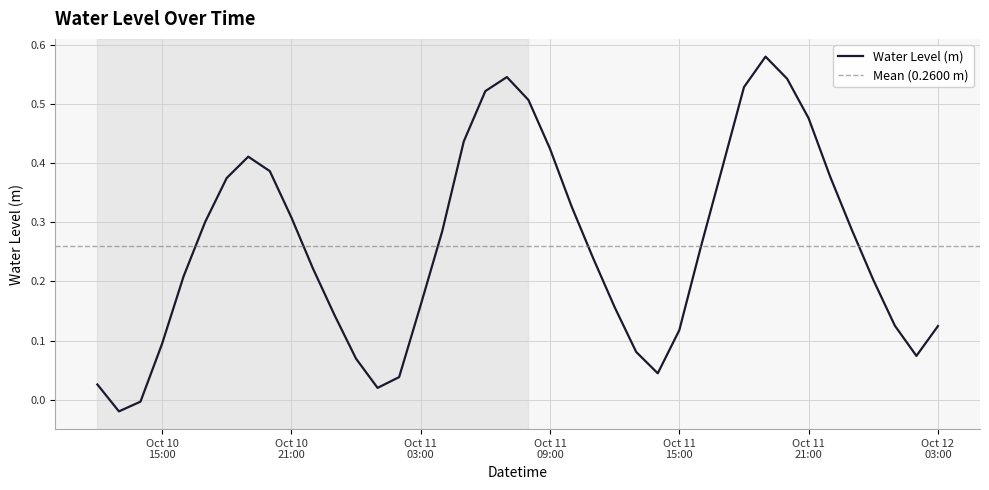

What is the value of the 40th point from the left?

0.1